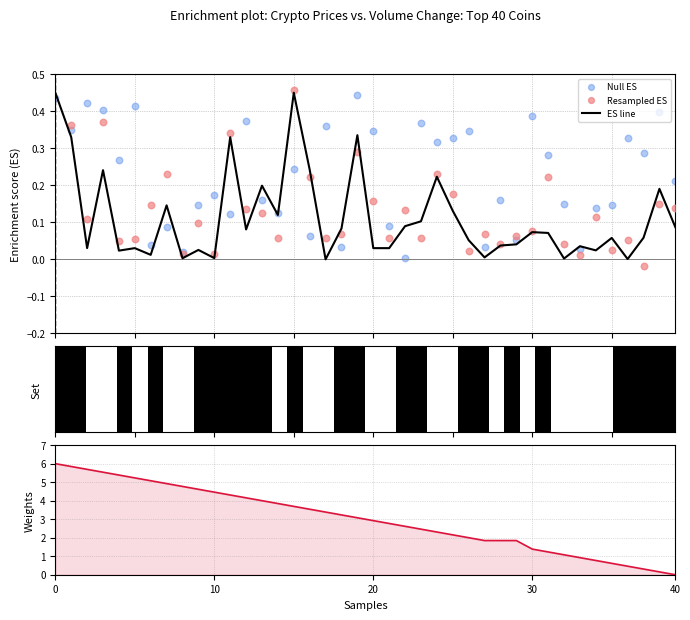

What is the total value across all series at 31?

1.8